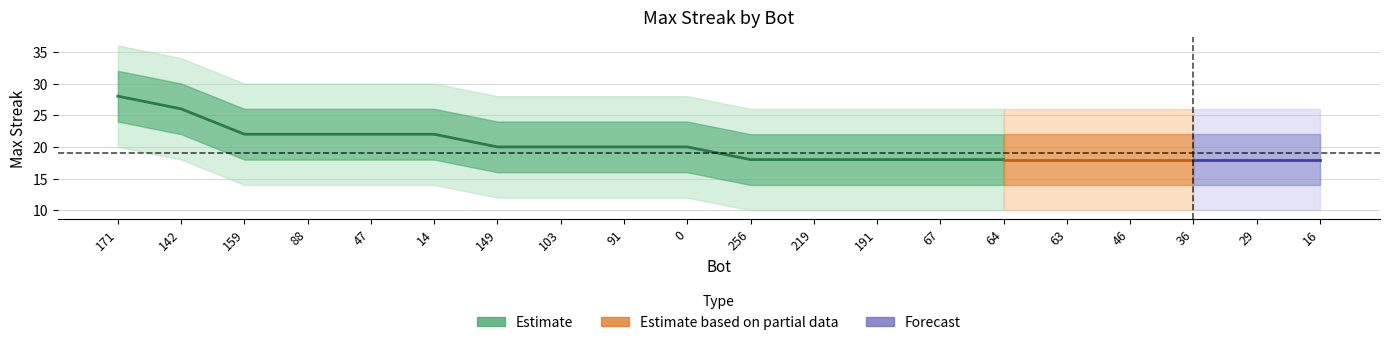

How many lines are shown in the chart?

5